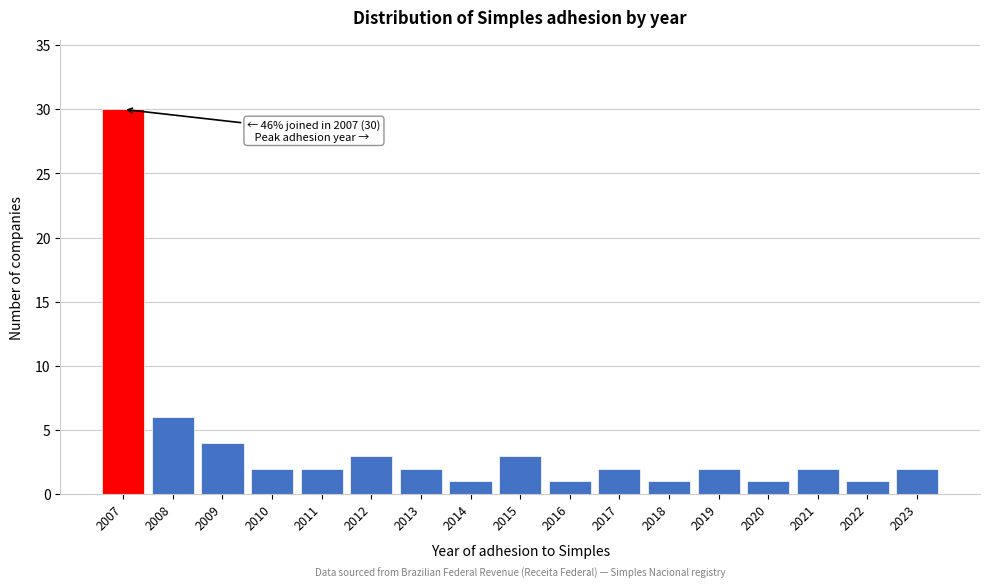

Reading left to right, what are all the values shown in this chart?

2007=30	2008=6	2009=4	2010=2	2011=2	2012=3	2013=2	2014=1	2015=3	2016=1	2017=2	2018=1	2019=2	2020=1	2021=2	2022=1	2023=2